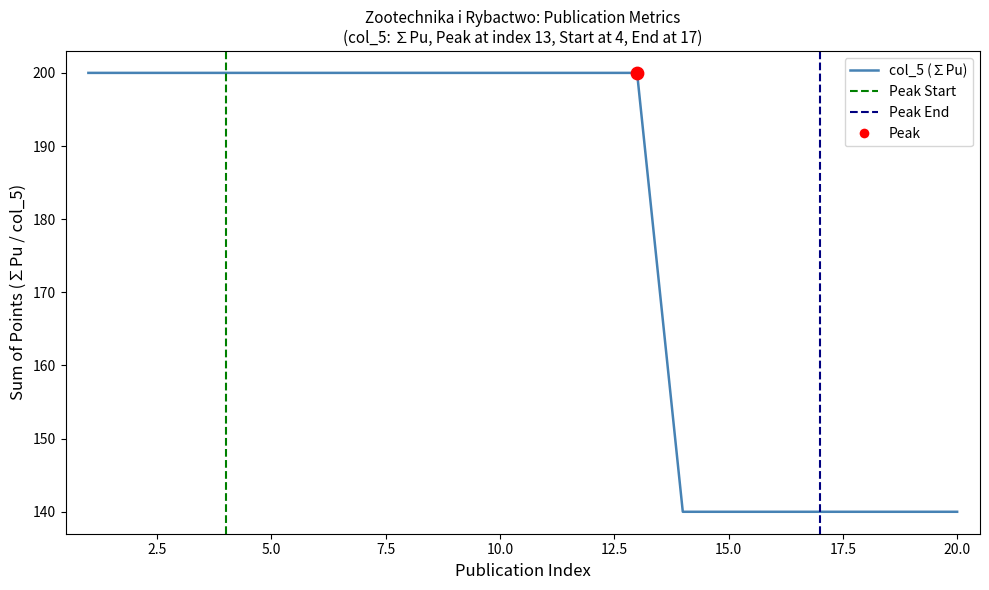

At which category is the sum across all series the highest?

9